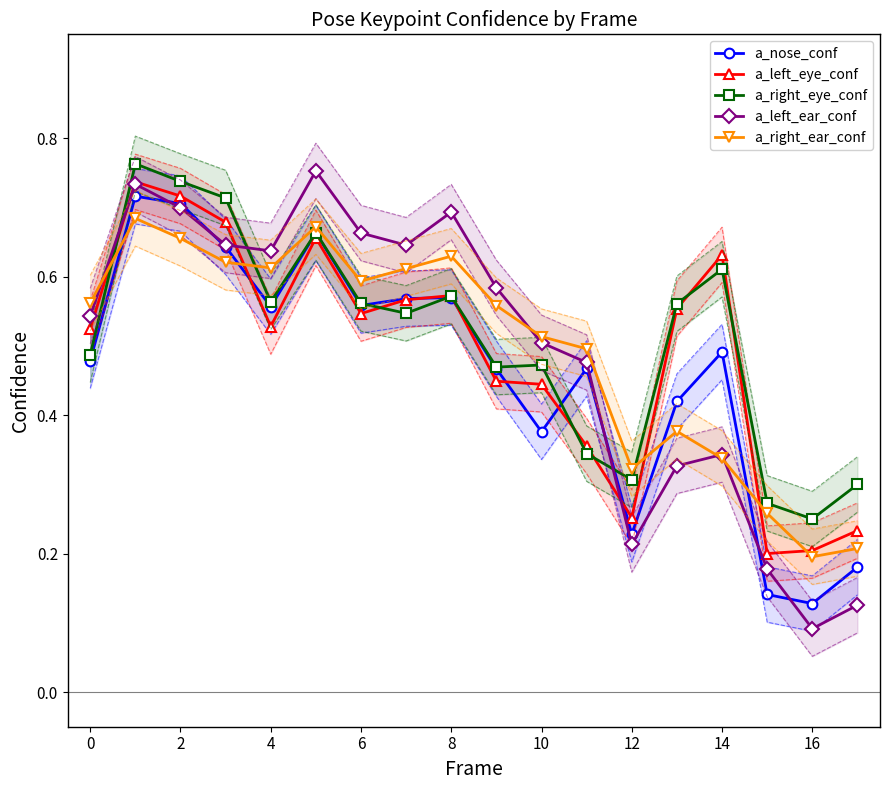

What is the maximum value for a_right_eye_conf?

0.8